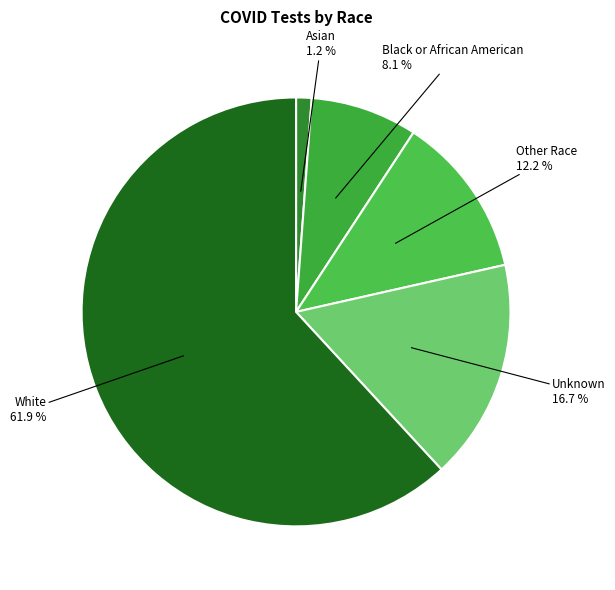

Is White the majority of the pie?

Yes